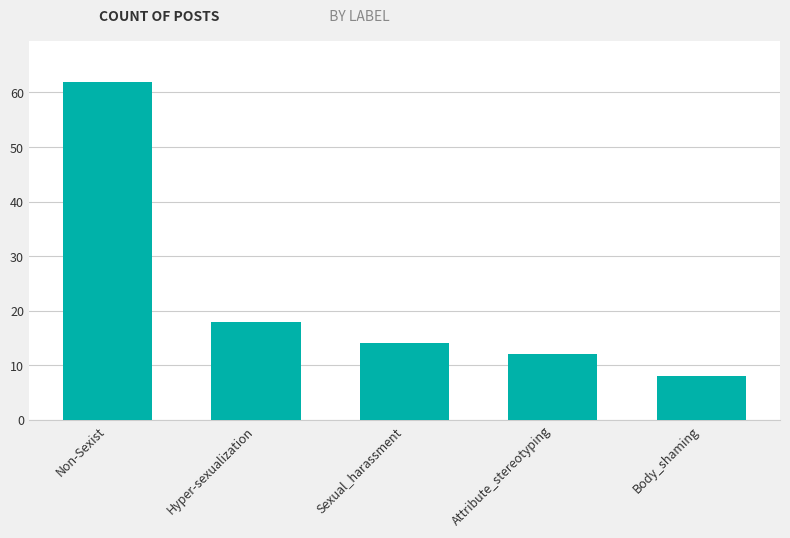

Reading right to left, extract all data points from this chart.

8	12	14	18	62